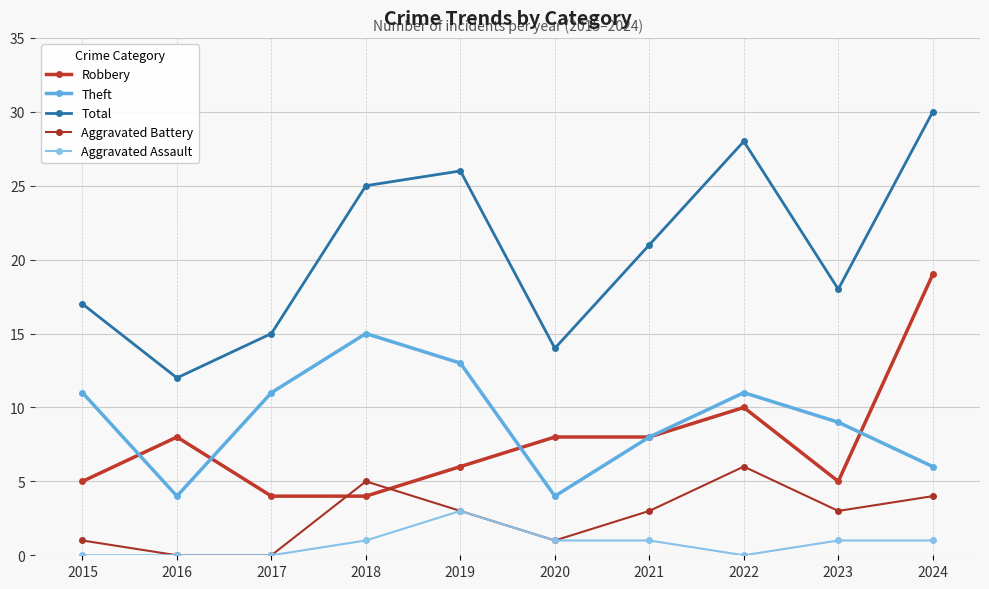

At which label is Robbery closest to 11?

2022